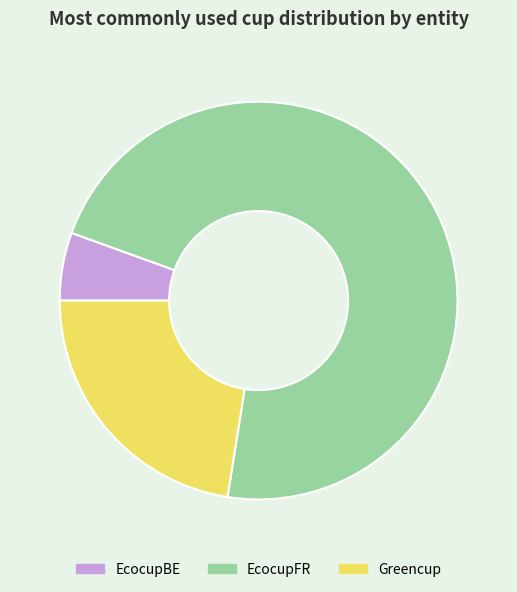

Is there any slice that represents more than half of the pie?

Yes